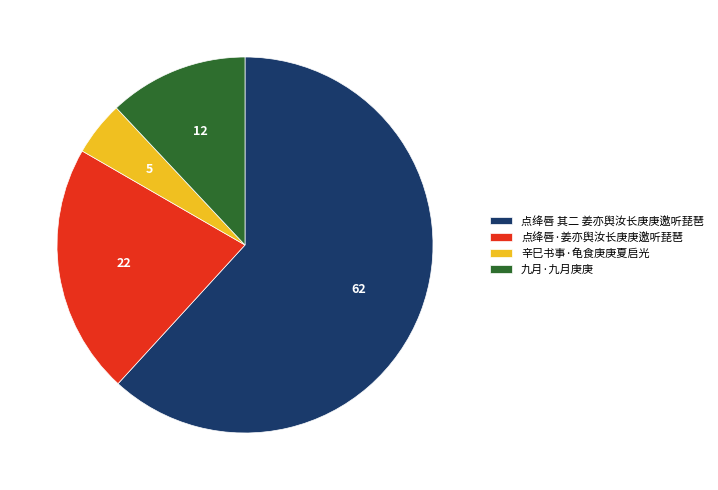

True or false: 点绛唇 其二 姜亦舆汝长庚庚邀听琵琶 accounts for 62% of the total.

True